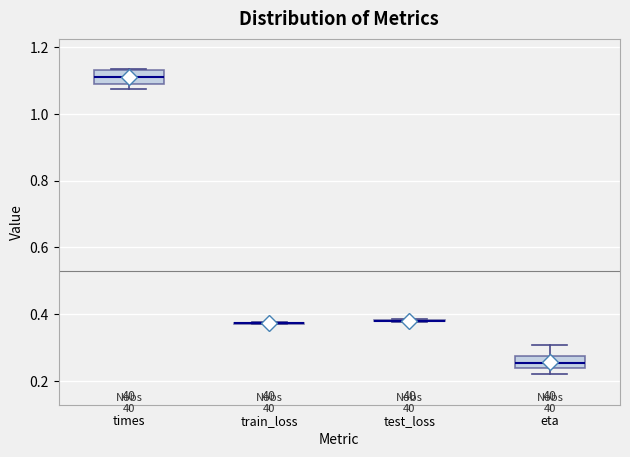

Reading left to right, read every box against the y-axis: the position of its median line, the range the box covers, and the ends of its whiskers. The values are not printed on the chart, so give them approximately, as read against the axis.

times: median 1.12, box 1.10 to 1.14, whiskers 1.08 to 1.14
train_loss: box collapsed to a line at 0.38, whiskers 0.36 to 0.38
test_loss: box collapsed to a line at 0.38, whiskers 0.38 to 0.38
eta: median 0.26, box 0.24 to 0.28, whiskers 0.22 to 0.30